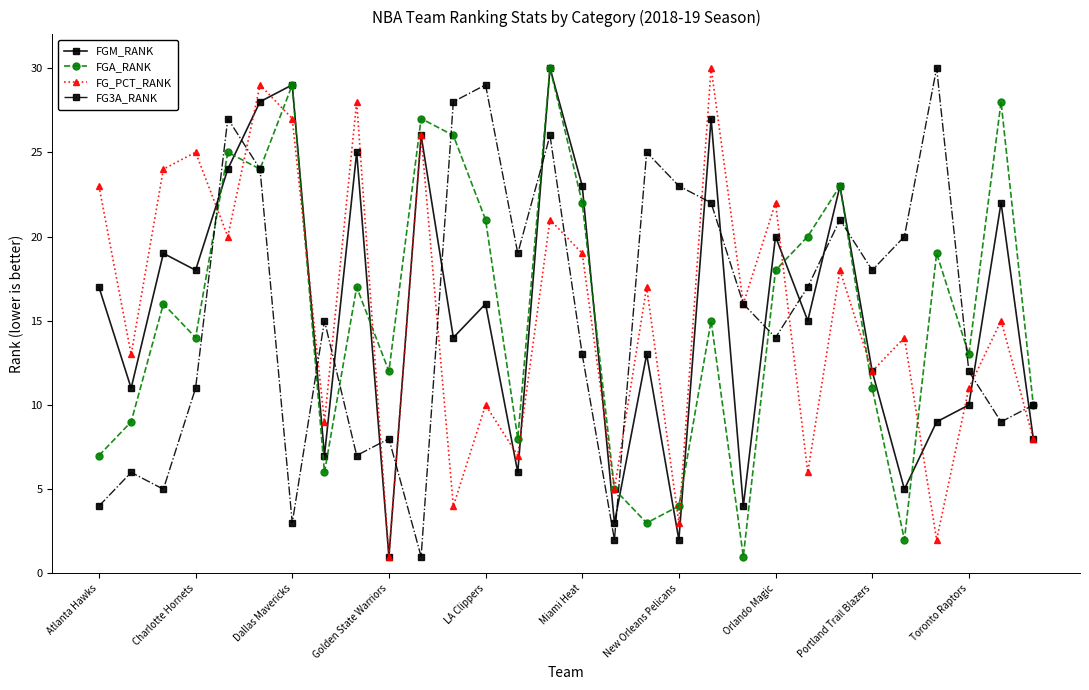

What is the highest value of the FGA_RANK series?

30